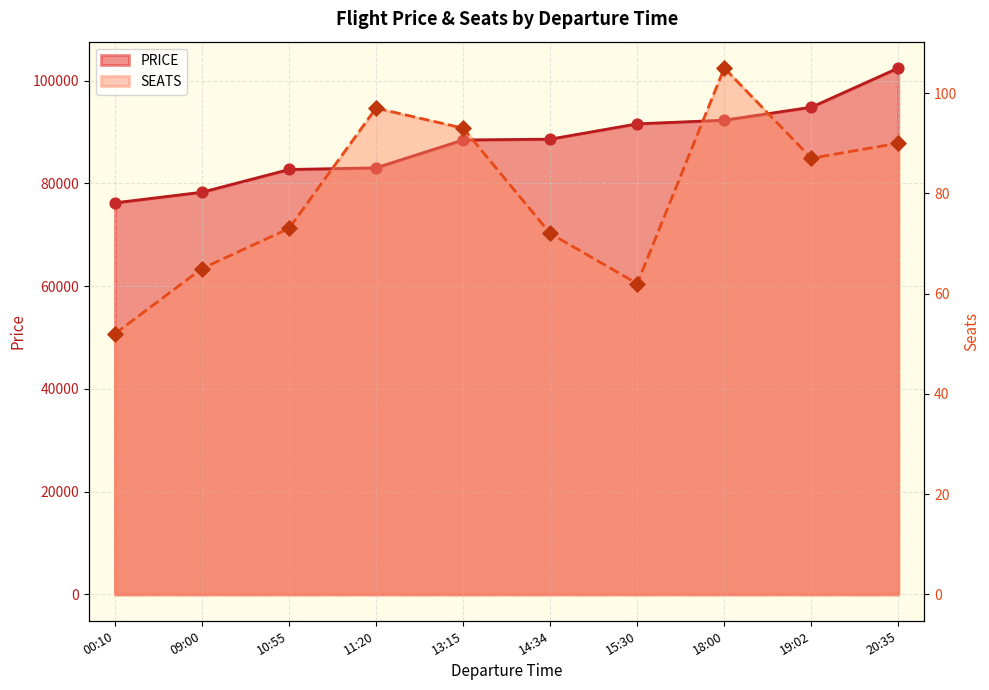

Which series reaches the maximum Y coordinate?

PRICE